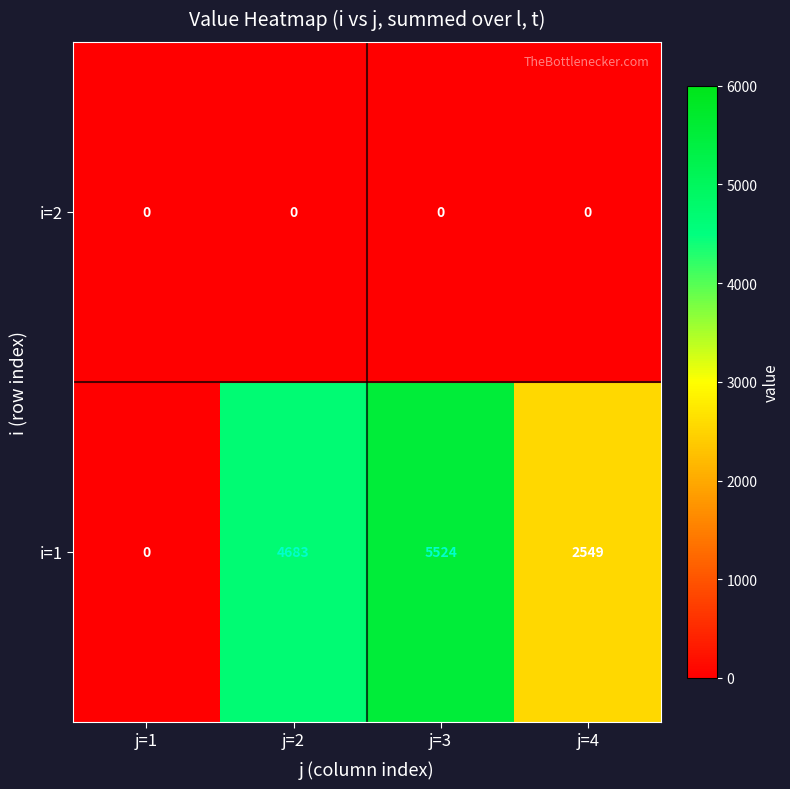

How many data points does each series have?

4